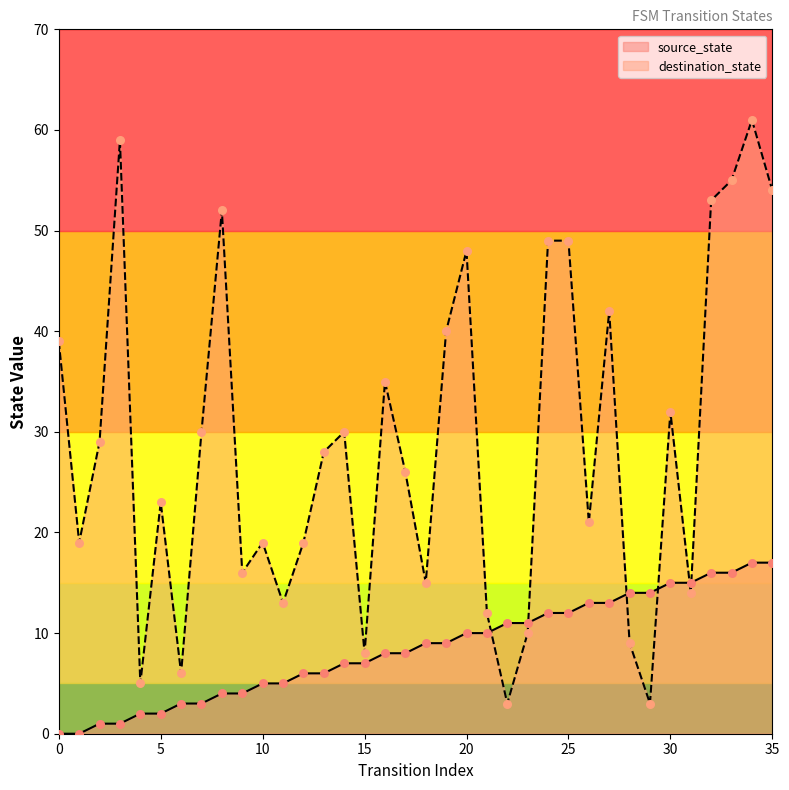

Which series reaches the minimum Y coordinate?

source_state